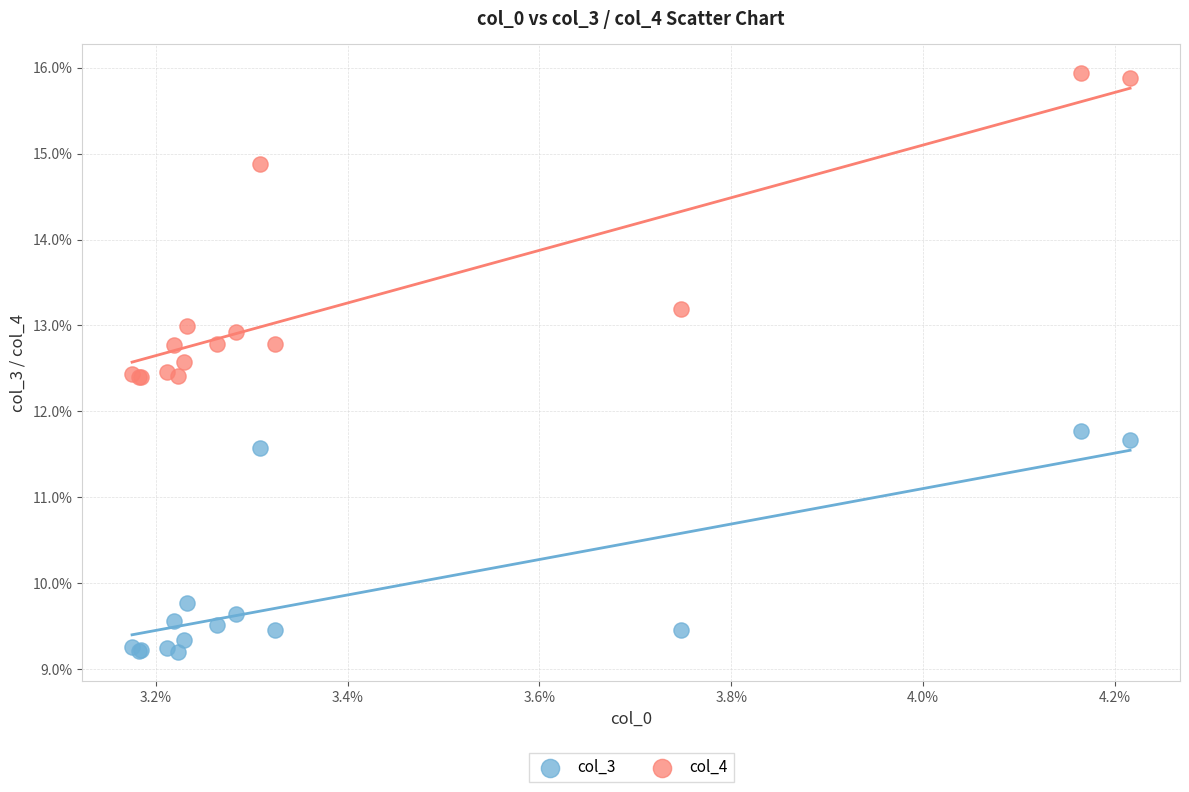

Which series has the largest Y range (max minus min)?

col_4